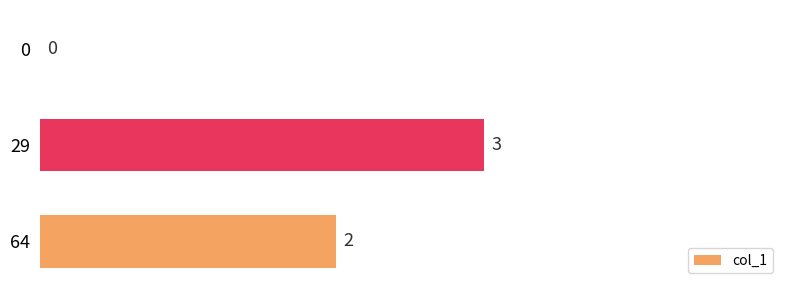

How many values are above zero?

2